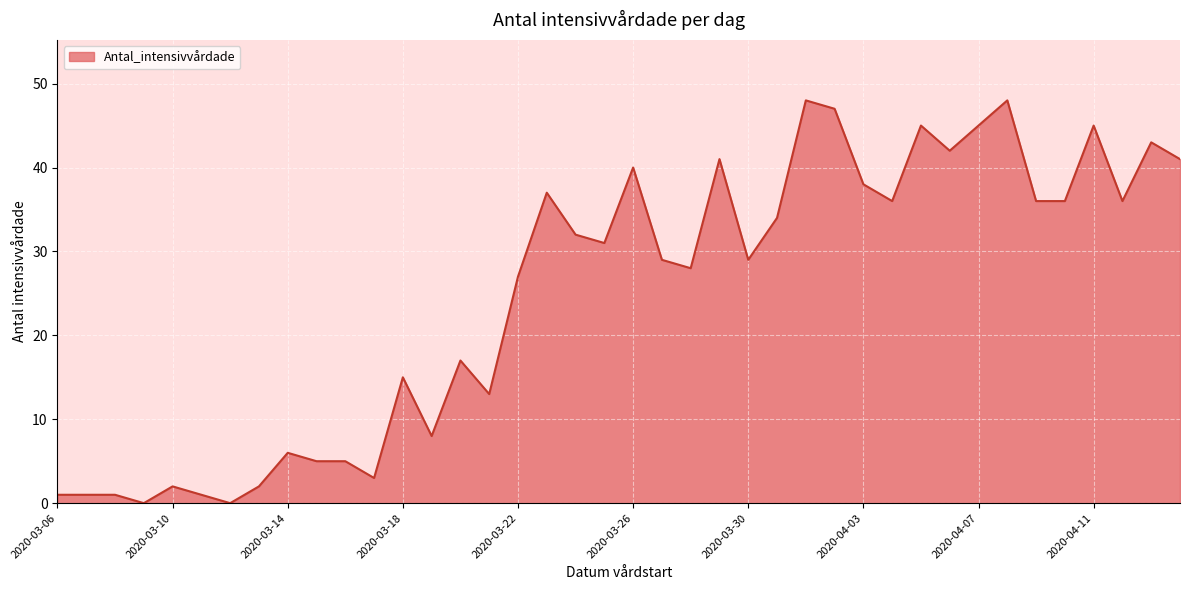

What is the maximum value shown in the chart?

48